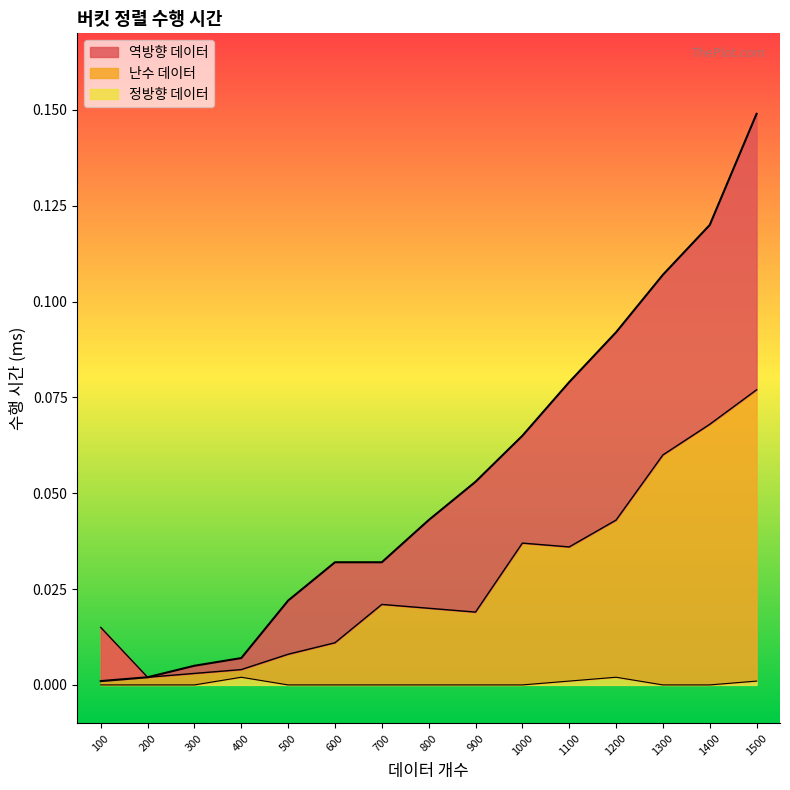

Reading left to right, extract all data points from this chart.

난수 데이터: 0.0	0.0	0.0	0.0	0.0	0.0	0.0	0.0	0.0	0.0	0.0	0.0	0.1	0.1	0.1
역방향 데이터: 0.0	0.0	0.0	0.0	0.0	0.0	0.0	0.0	0.1	0.1	0.1	0.1	0.1	0.1	0.1
정방향 데이터: 0.0	0.0	0.0	0.0	0.0	0.0	0.0	0.0	0.0	0.0	0.0	0.0	0.0	0.0	0.0